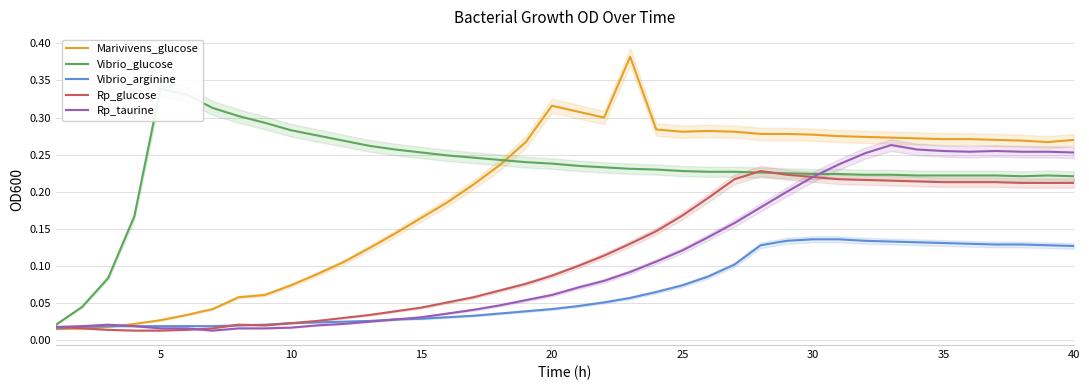

The Vibrio_arginine series shows 0.1 at 26. True or false?

False